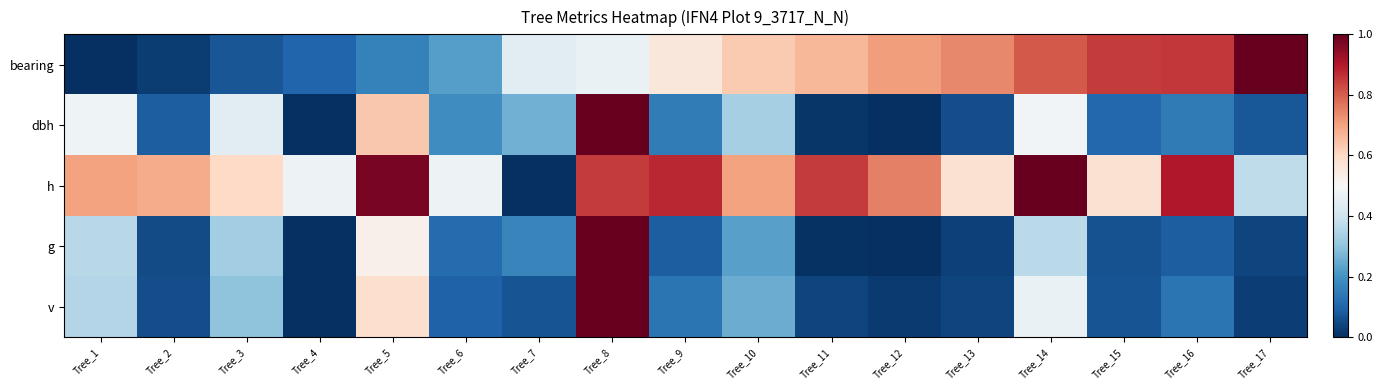

Between Tree_6 and Tree_11, which series saw the biggest shift?

bearing